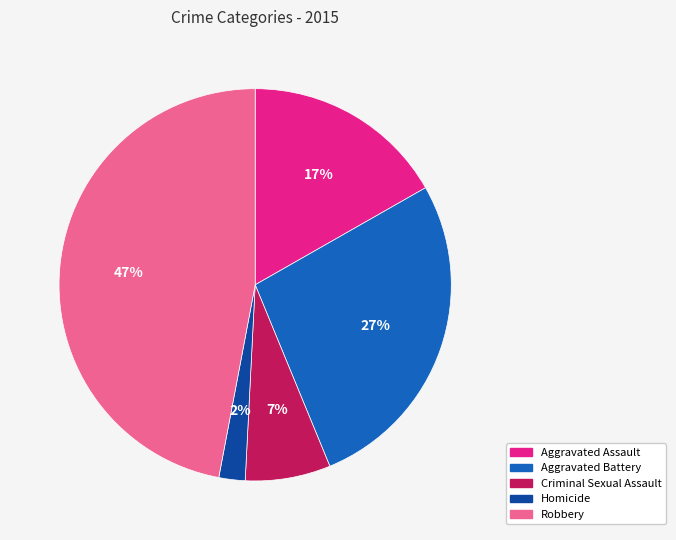

What percentage is the Robbery slice, to the nearest percent?

47%